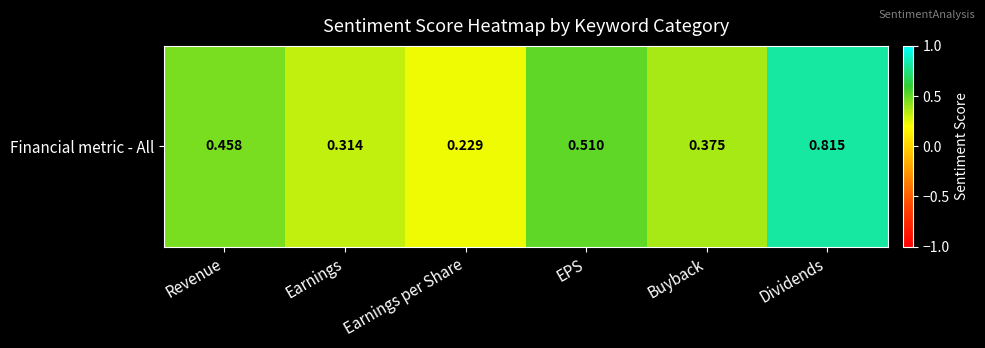

The chart shows a value of 0.5 at EPS. True or false?

True